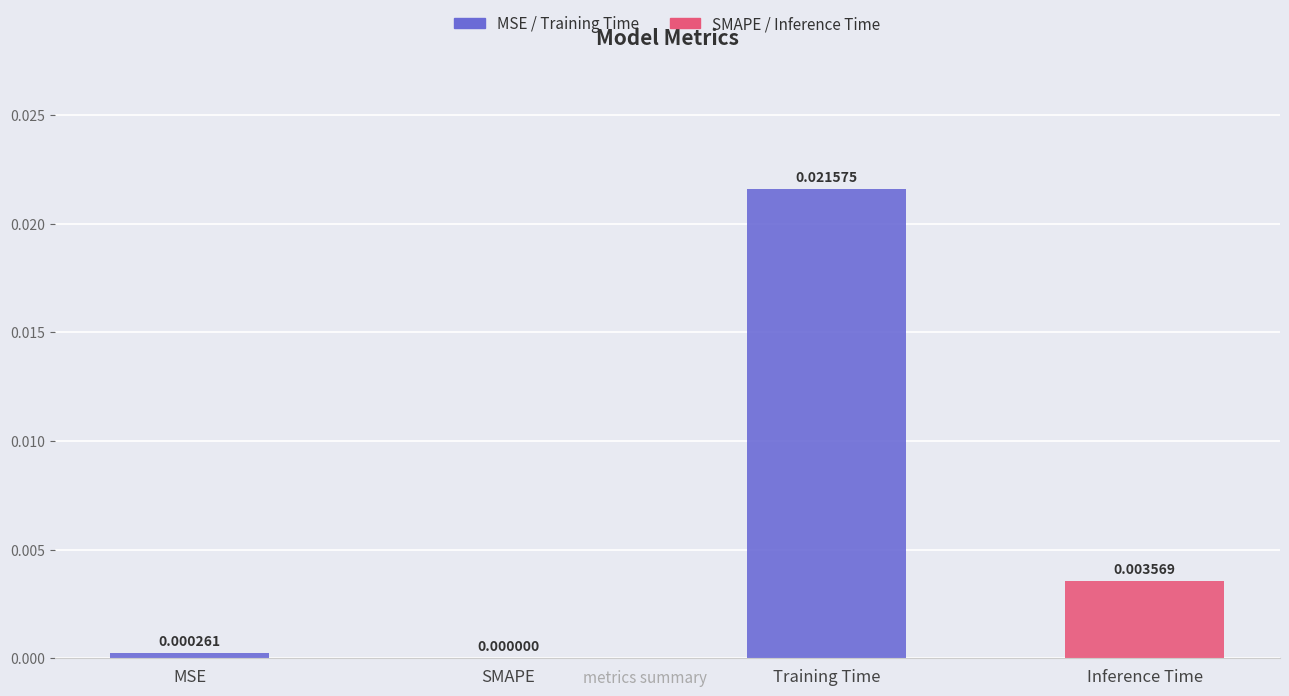

At which category does the chart reach its peak across all series?

Training Time